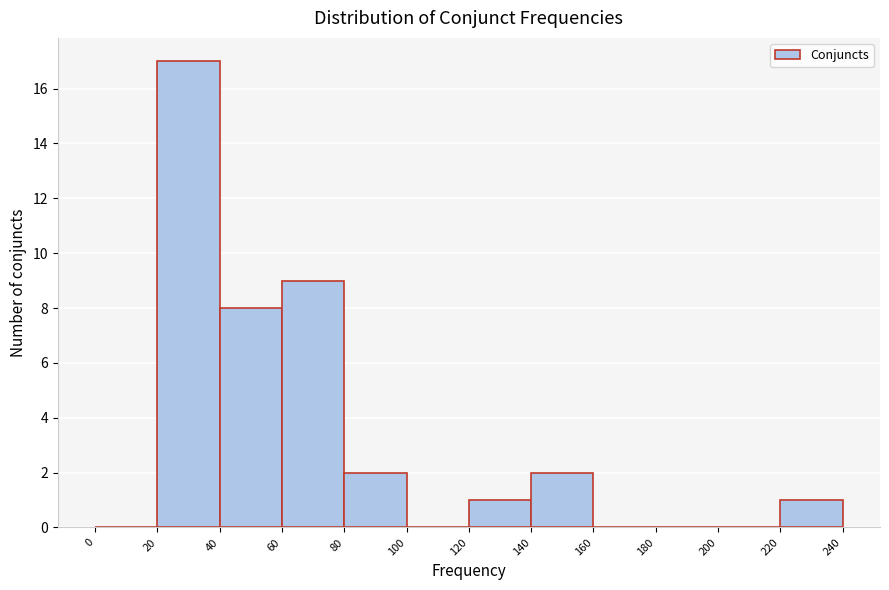

Reading left to right, list every bar in this chart as the range it spans on the x-axis followed by its height. The values are not printed on the chart, so give them approximately, as read against the axis.

0 to 20: 0
20 to 40: 17
40 to 60: 8
60 to 80: 9
80 to 100: 2
100 to 120: 0
120 to 140: 1
140 to 160: 2
160 to 180: 0
180 to 200: 0
200 to 220: 0
220 to 240: 1